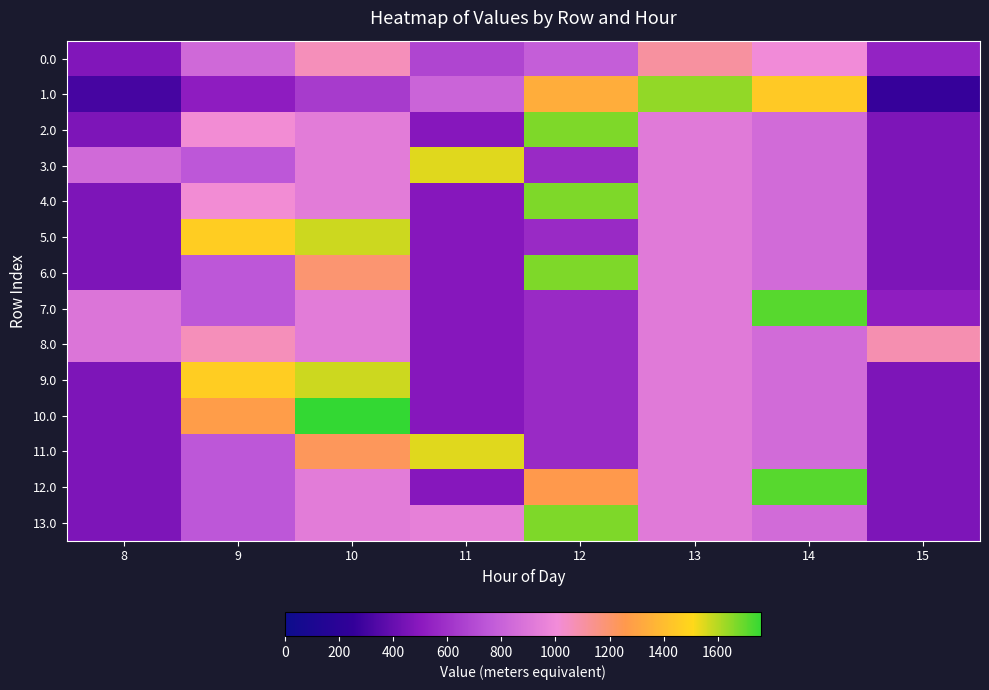

Reading left to right, list all the values displayed in this chart.

0.0: 8=473.4	9=834.0	10=1061.5	11=677.7	12=783.7	13=1110.5	14=1002.7	15=542.4
1.0: 8=307.9	9=513.9	10=637.6	11=809.3	12=1340.3	13=1643.4	14=1451.3	15=263.5
2.0: 8=463.5	9=1012.5	10=926.9	11=487.0	12=1667.4	13=919.3	14=844.3	15=461.4
3.0: 8=841.6	9=747.1	10=926.9	11=1547.3	12=570.8	13=919.3	14=844.3	15=461.4
4.0: 8=463.5	9=1012.5	10=926.9	11=487.0	12=1667.4	13=919.3	14=844.3	15=461.4
5.0: 8=463.5	9=1464.0	10=1572.1	11=487.0	12=570.8	13=919.3	14=844.3	15=461.4
6.0: 8=463.5	9=747.1	10=1192.3	11=487.0	12=1667.4	13=919.3	14=844.3	15=461.4
7.0: 8=893.8	9=747.1	10=926.9	11=487.0	12=570.8	13=919.3	14=1714.9	15=522.6
8.0: 8=893.8	9=1063.0	10=926.9	11=487.0	12=570.8	13=919.3	14=844.3	15=1077.3
9.0: 8=463.5	9=1464.0	10=1572.1	11=487.0	12=570.8	13=919.3	14=844.3	15=461.4
10.0: 8=463.5	9=1274.0	10=1762.0	11=487.0	12=570.8	13=919.3	14=844.3	15=461.4
11.0: 8=463.5	9=747.1	10=1228.7	11=1547.3	12=570.8	13=919.3	14=844.3	15=461.4
12.0: 8=463.5	9=747.1	10=926.9	11=487.0	12=1256.7	13=919.3	14=1714.9	15=461.4
13.0: 8=463.5	9=747.1	10=926.9	11=946.9	12=1667.4	13=919.3	14=844.3	15=461.4